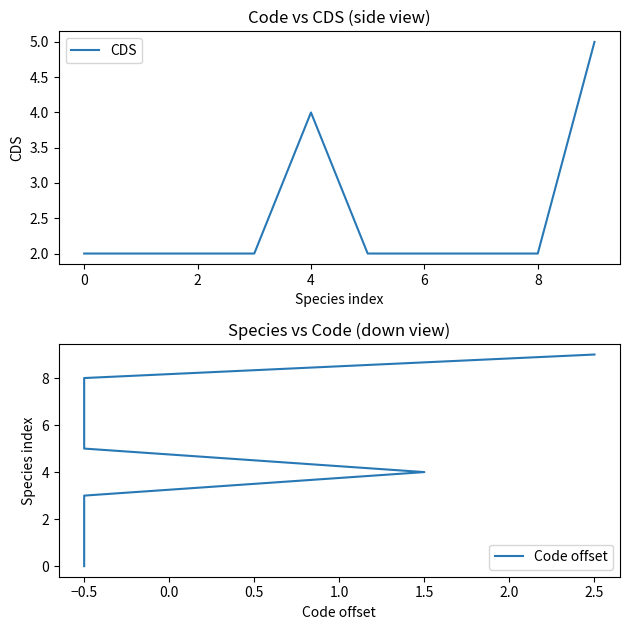

What is the value of the CDS point at the 5th from the left?

4